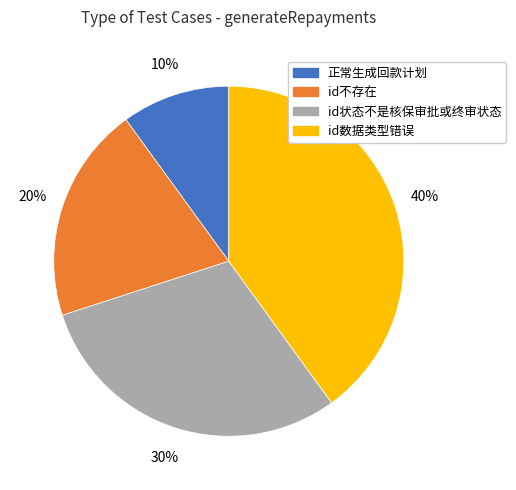

Which slice is the largest?

id数据类型错误